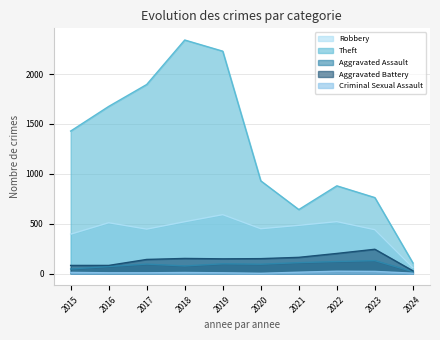

True or false: Robbery and Theft intersect in this chart.

False